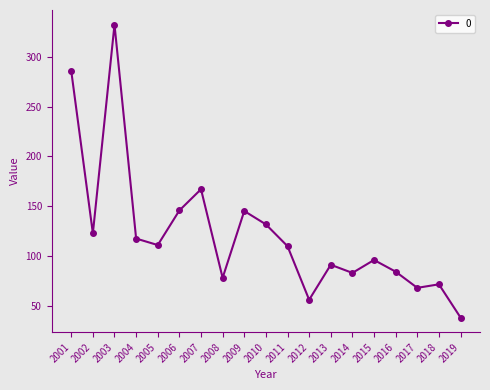

Is this an area chart (filled region under the line)?

No